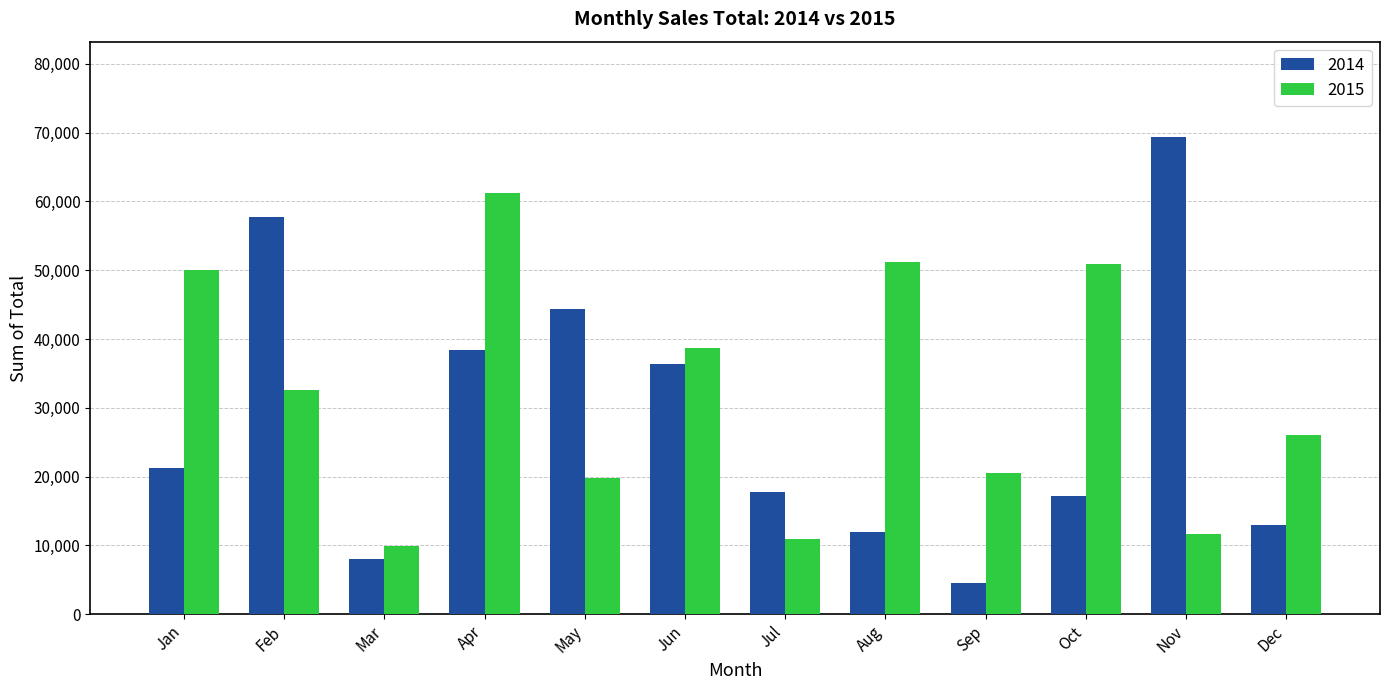

How many series are shown in this chart?

2